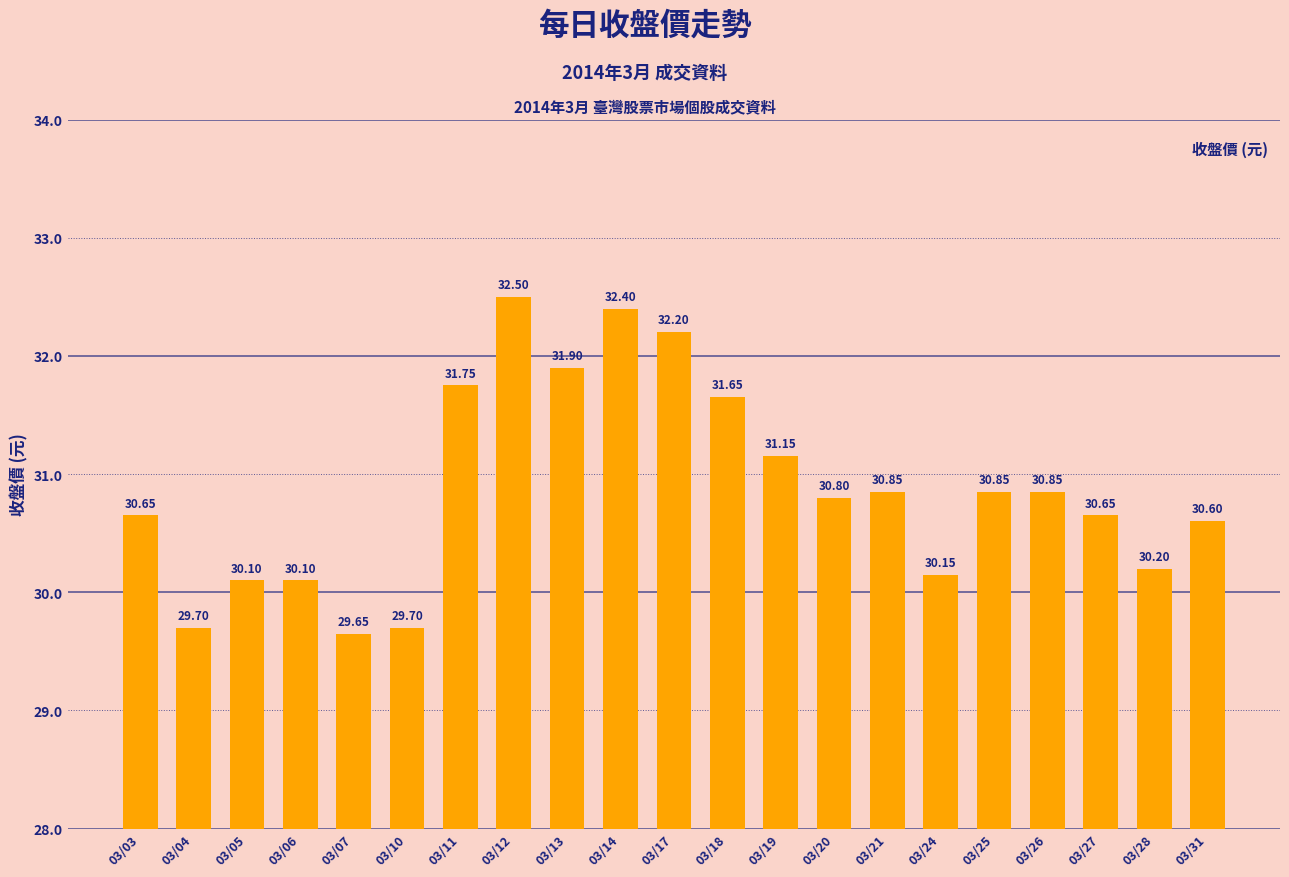

What is the sum of all values?

648.4